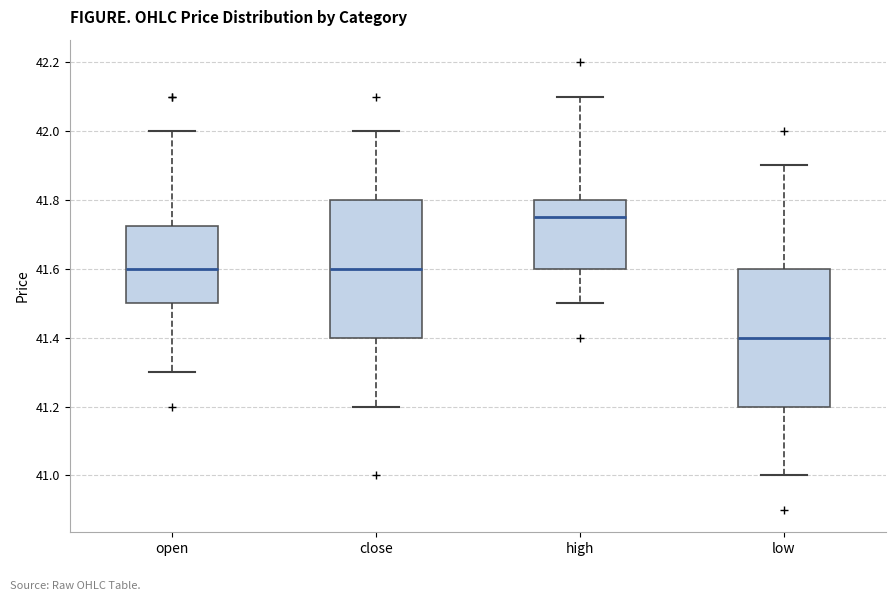

Which box's median line is the highest?

high